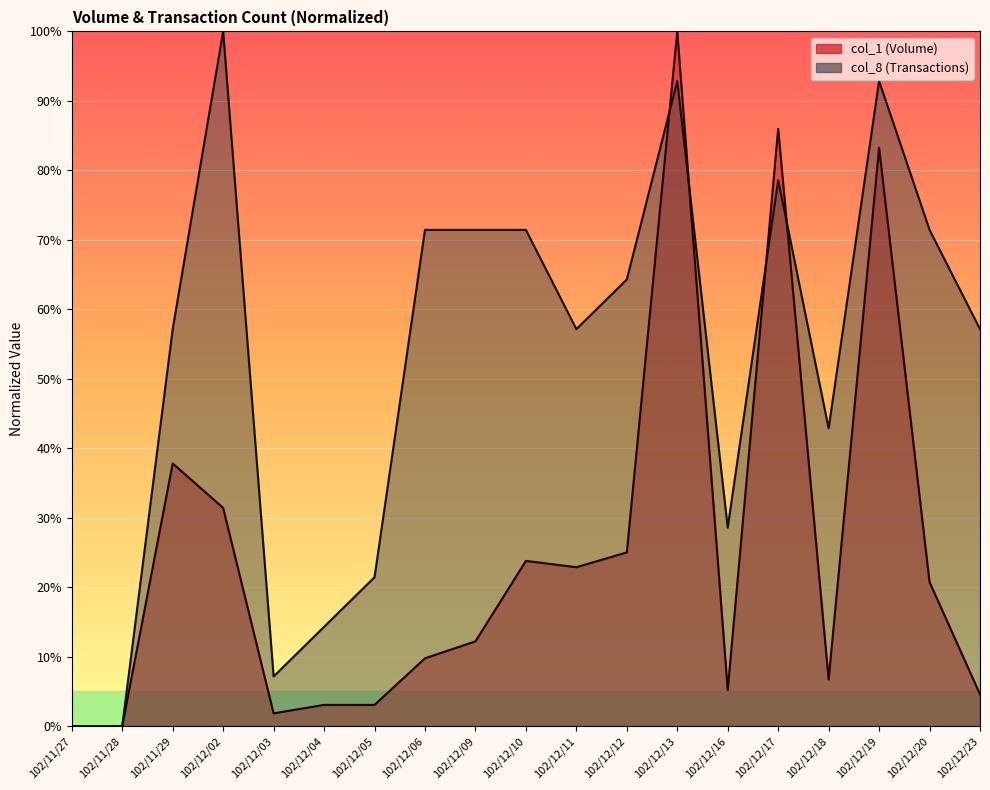

Is the value of col_1 at 102/11/28 greater than the value of col_8 at 102/12/19?

No